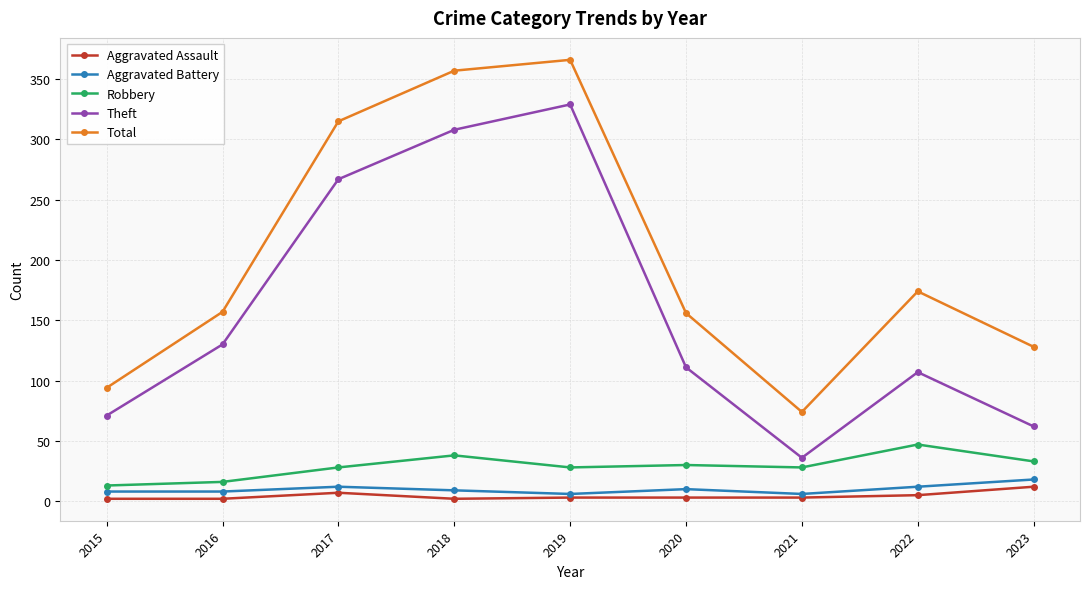

What is the highest value of the Aggravated Assault series?

12